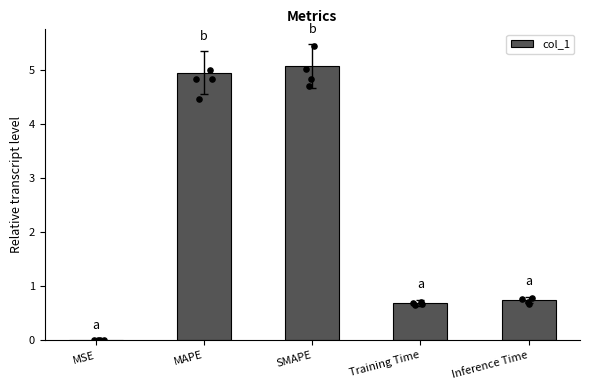

Which has a higher value, MSE or Inference Time?

Inference Time